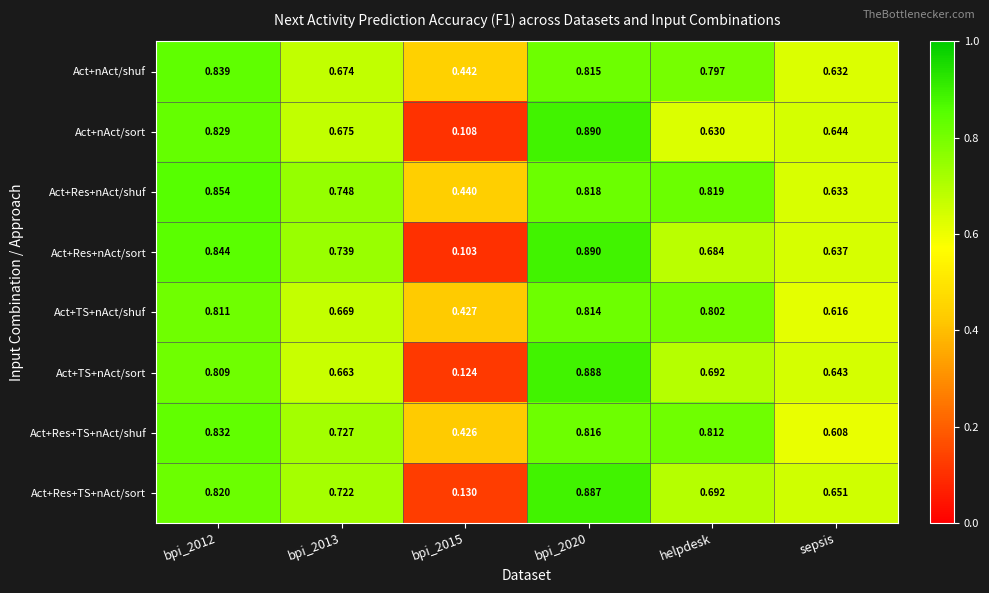

Which series has the largest range (max minus min)?

Act+Res+nAct/sort